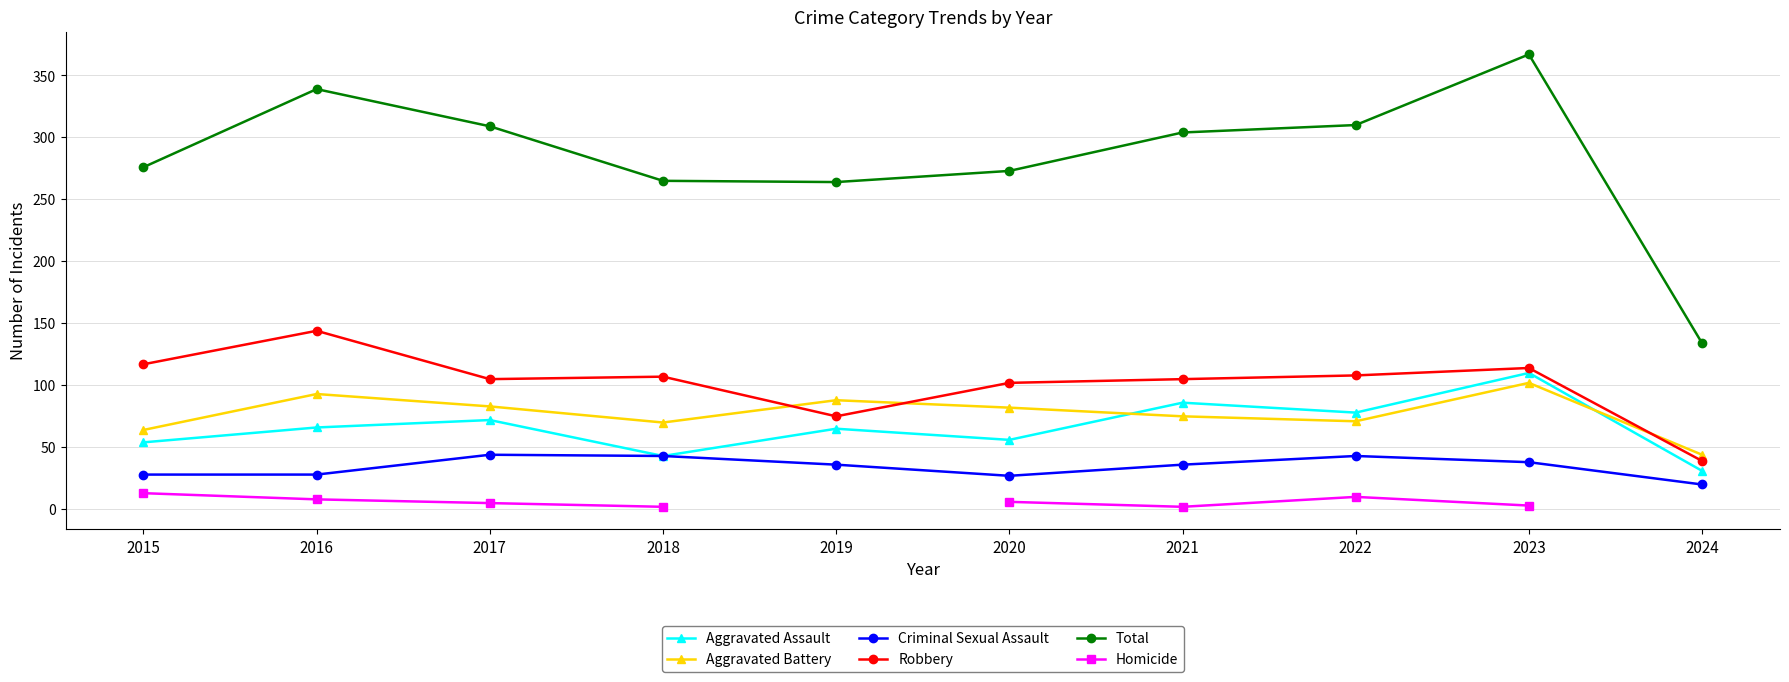

At which category does Criminal Sexual Assault reach its first local peak?

2017